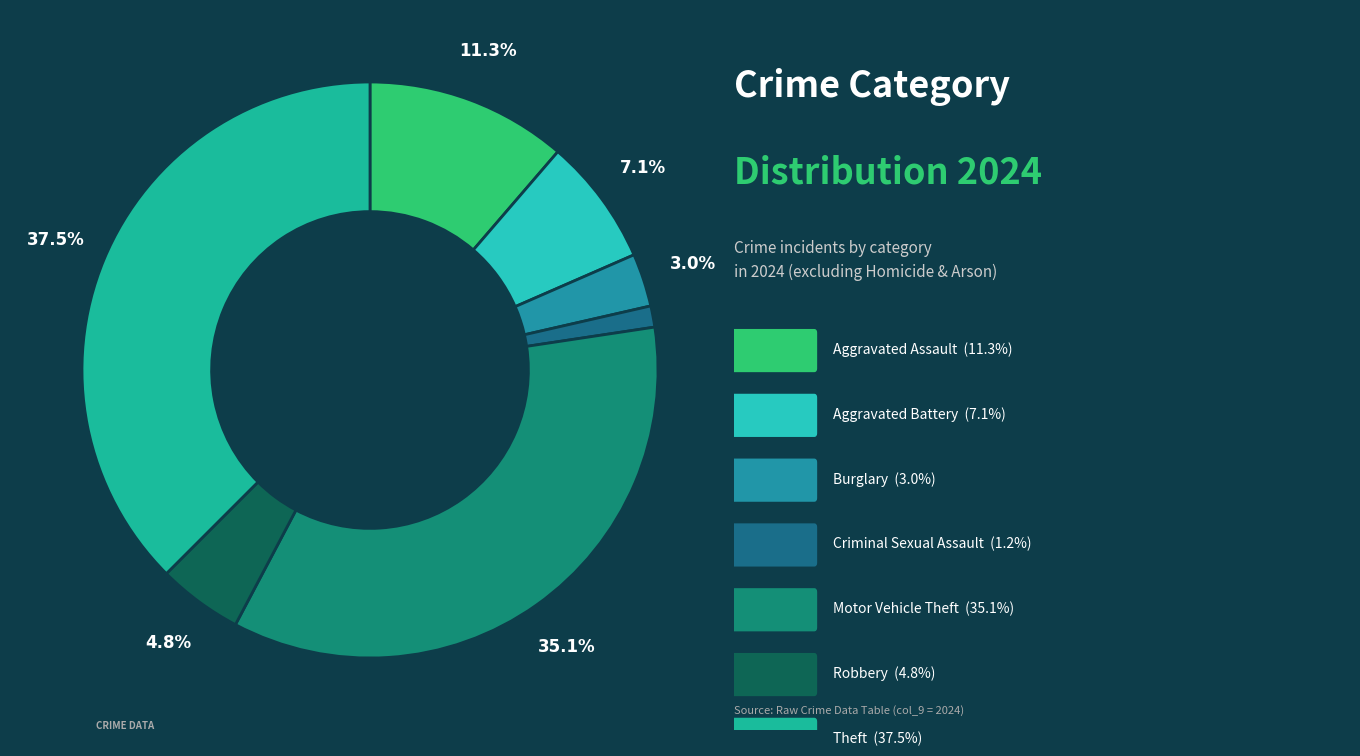

Rank the categories by value from highest to lowest.

Theft, Motor Vehicle Theft, Aggravated Assault, Aggravated Battery, Robbery, Burglary, Criminal Sexual Assault